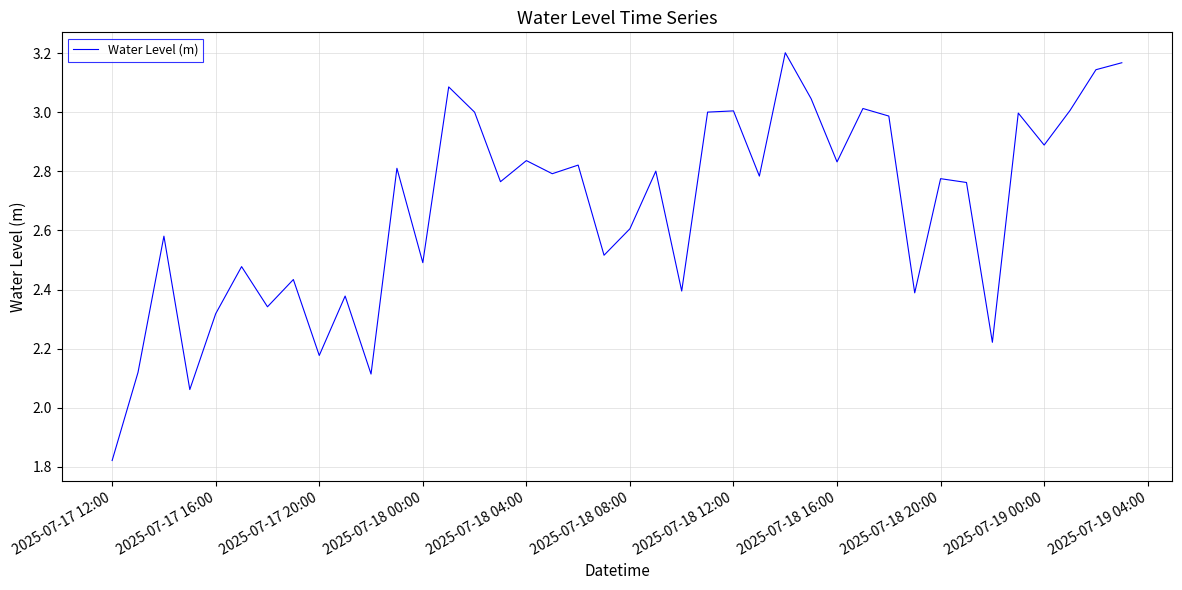

How many values exceed 2?

39